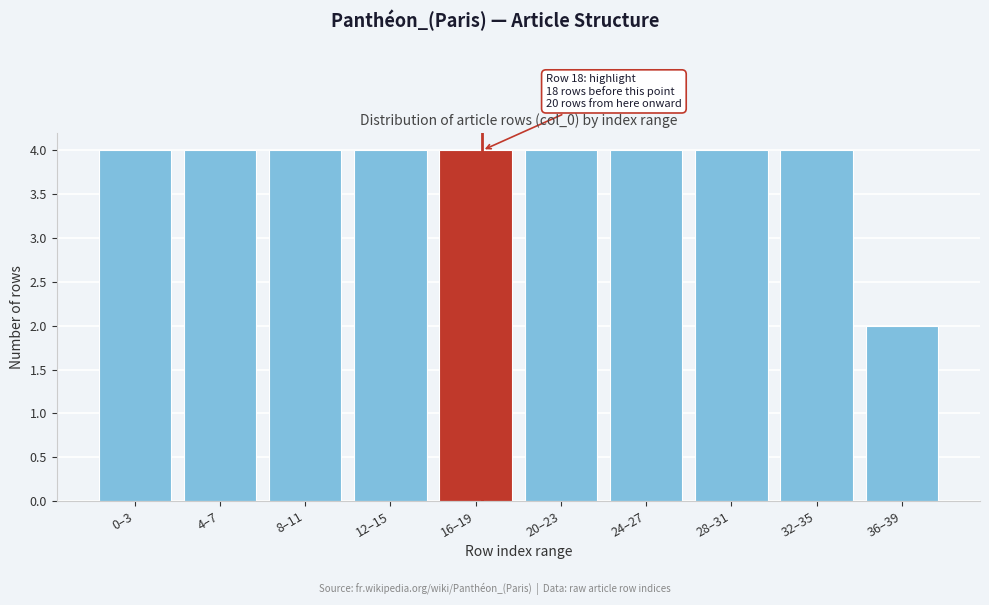

Reading left to right, what are all the values shown in this chart?

0–3=4	4–7=4	8–11=4	12–15=4	16–19=4	20–23=4	24–27=4	28–31=4	32–35=4	36–39=2